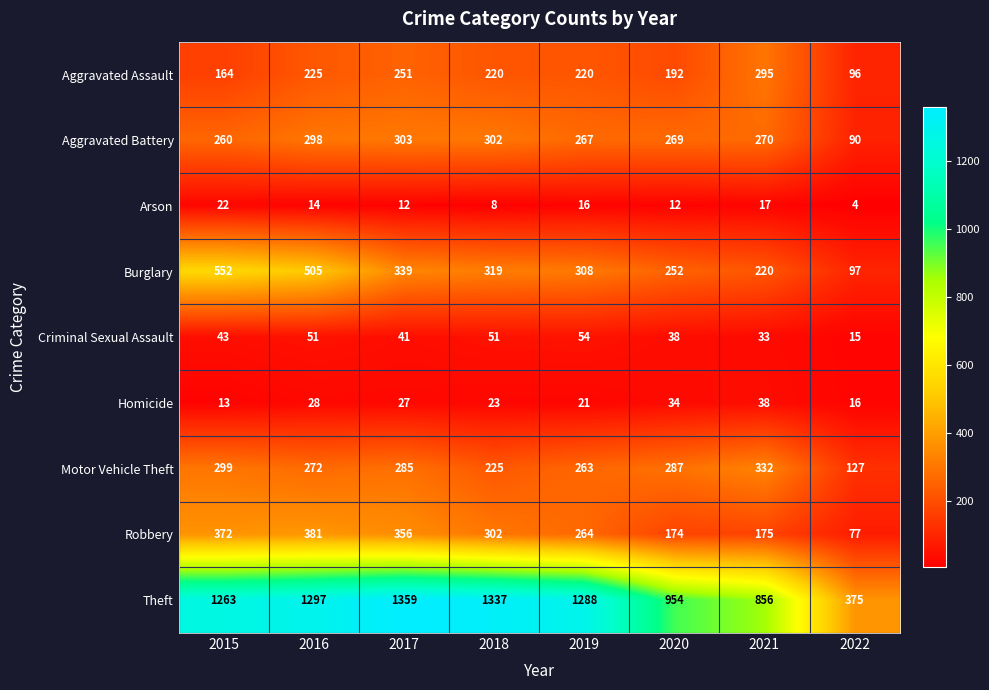

Which category has the highest value across all series?

2017